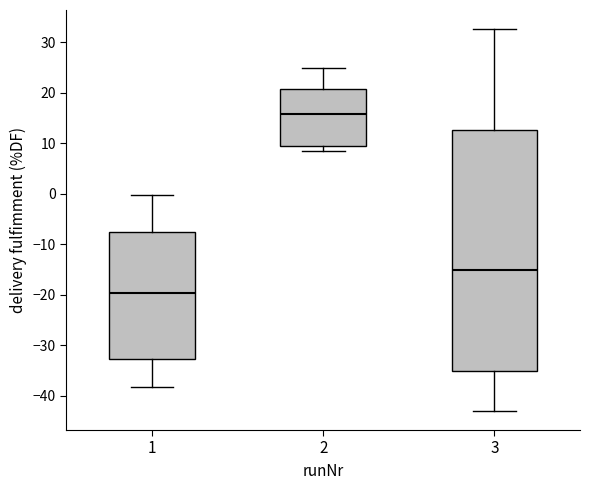

Which box has the highest median line?

2